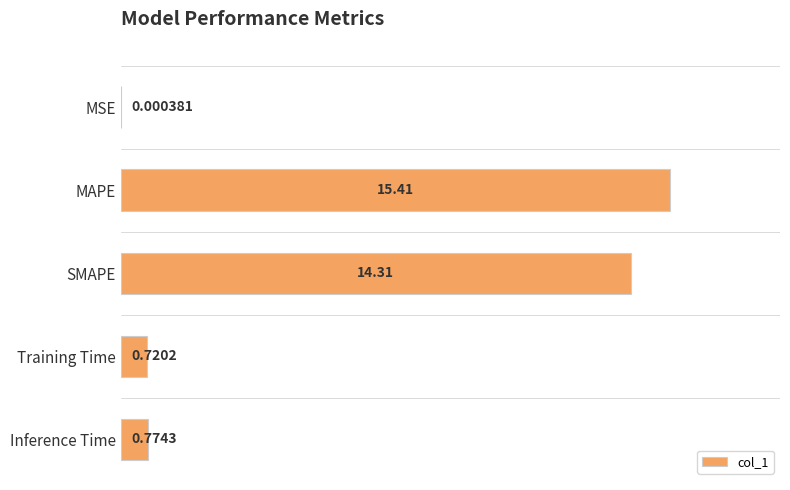

Between SMAPE and Inference Time, which is larger?

SMAPE